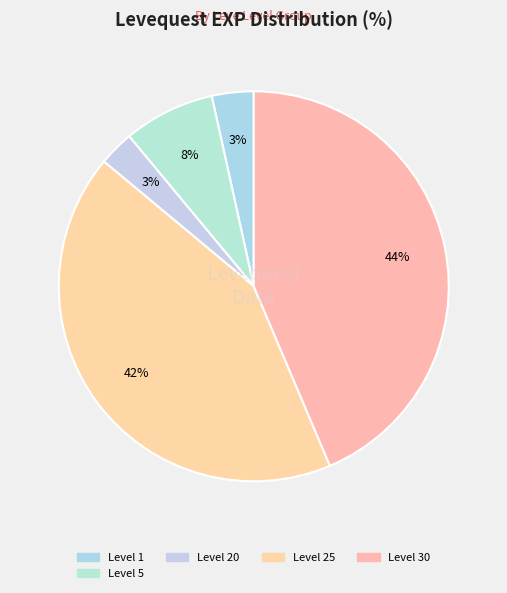

Is there a majority slice in this chart?

No